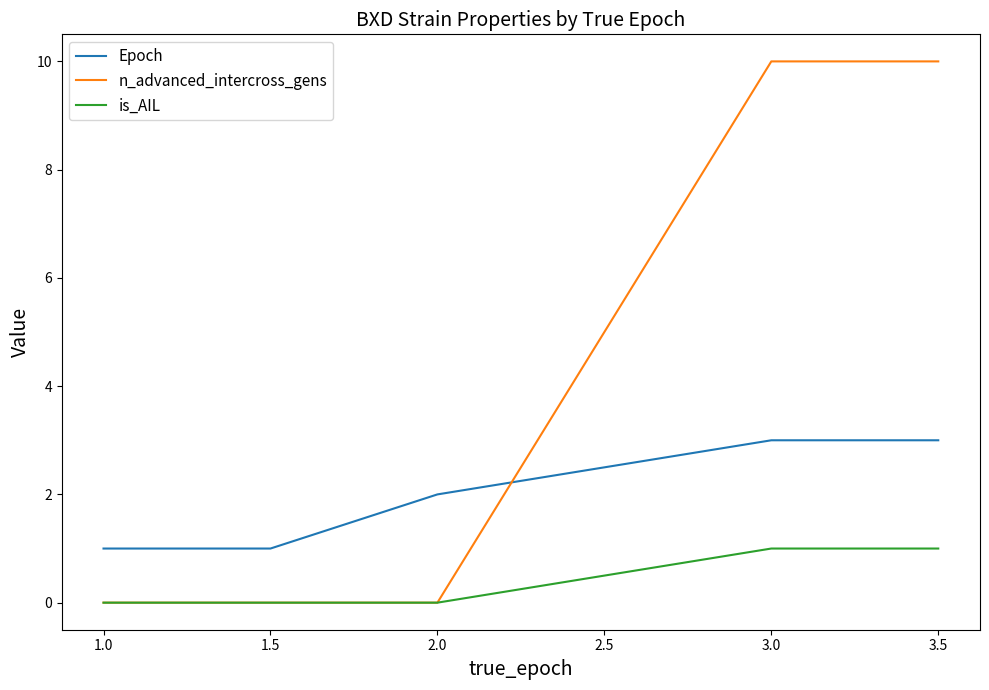

How many series are shown in this chart?

3